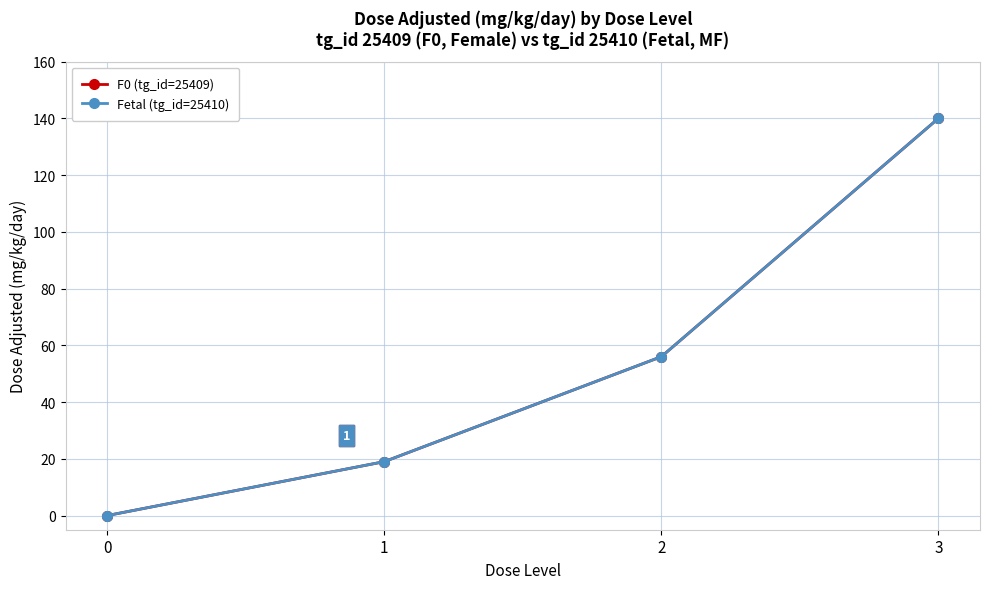

Does the chart have visible grid lines?

Yes